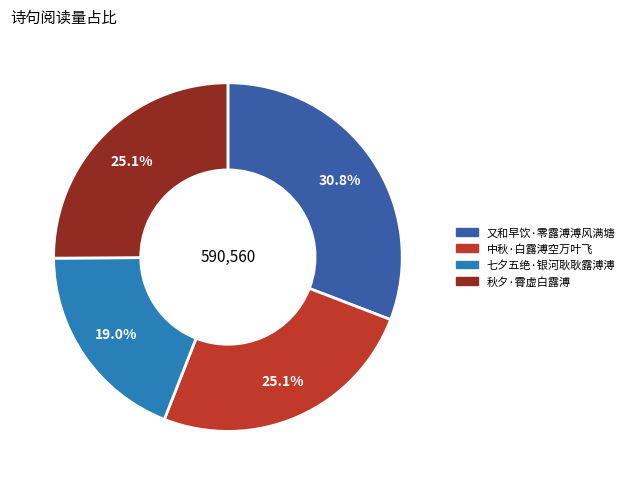

To the nearest percent, what portion does 中秋·白露溥空万叶飞 represent?

25%